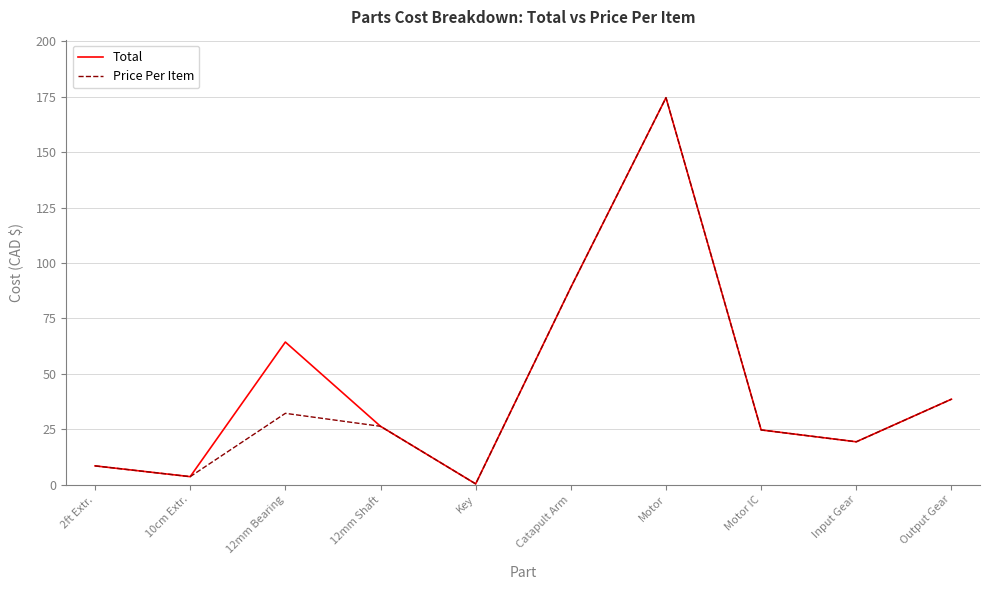

Between 12mm Bearing and Output Gear, which series saw the biggest shift?

Total